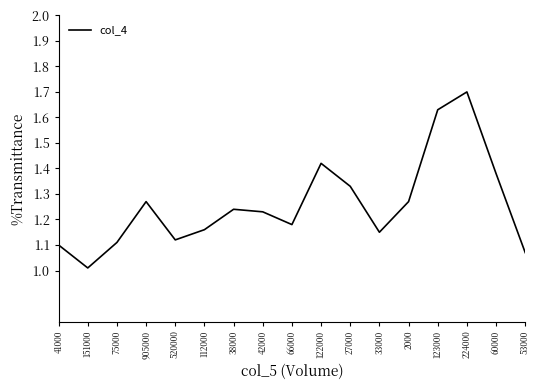

The chart shows a value of 2.0 at 60000. True or false?

False